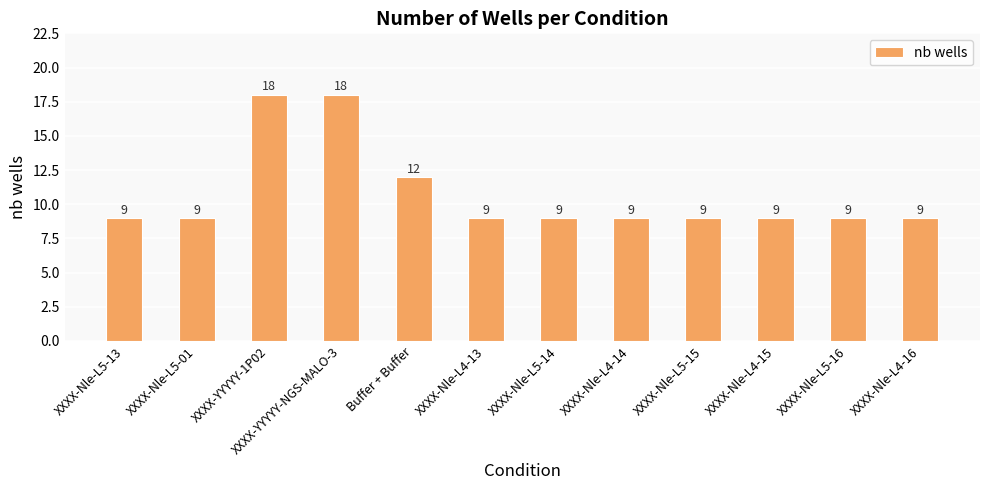

The chart shows a value of 19 at Buffer + Buffer. True or false?

False